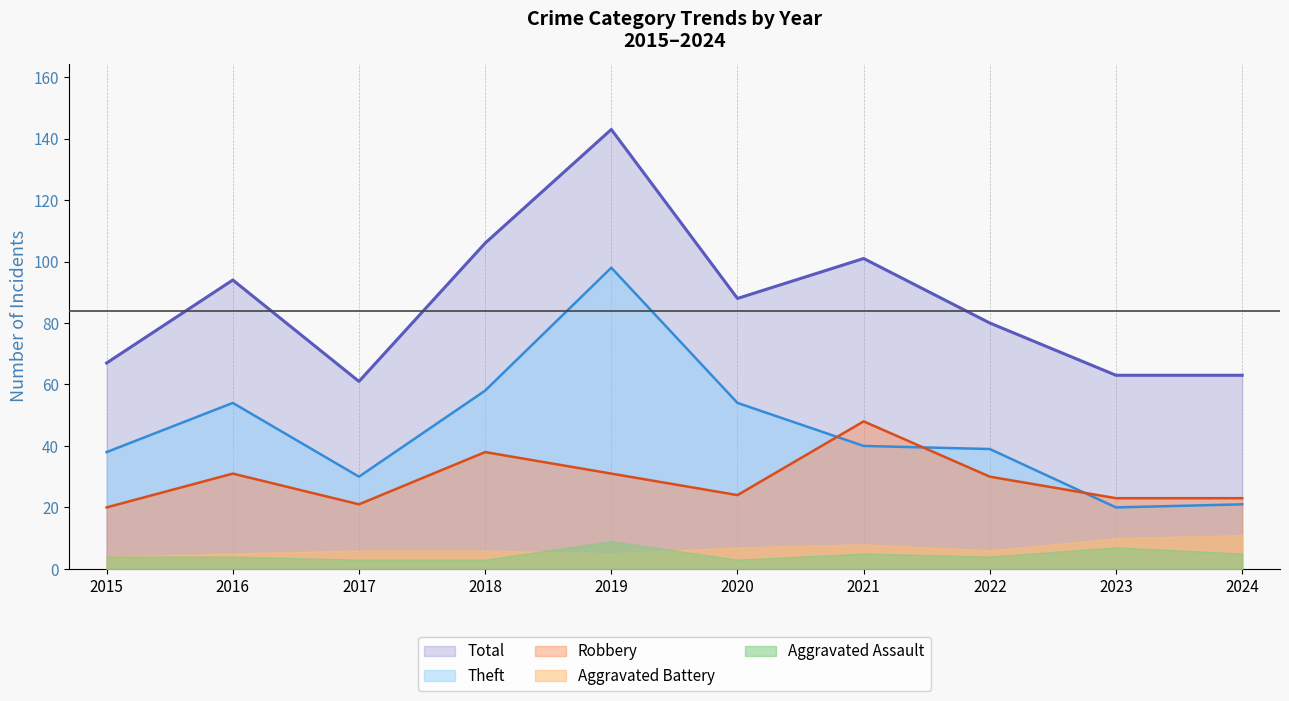

Between 2015 and 2022, which is larger?

2022